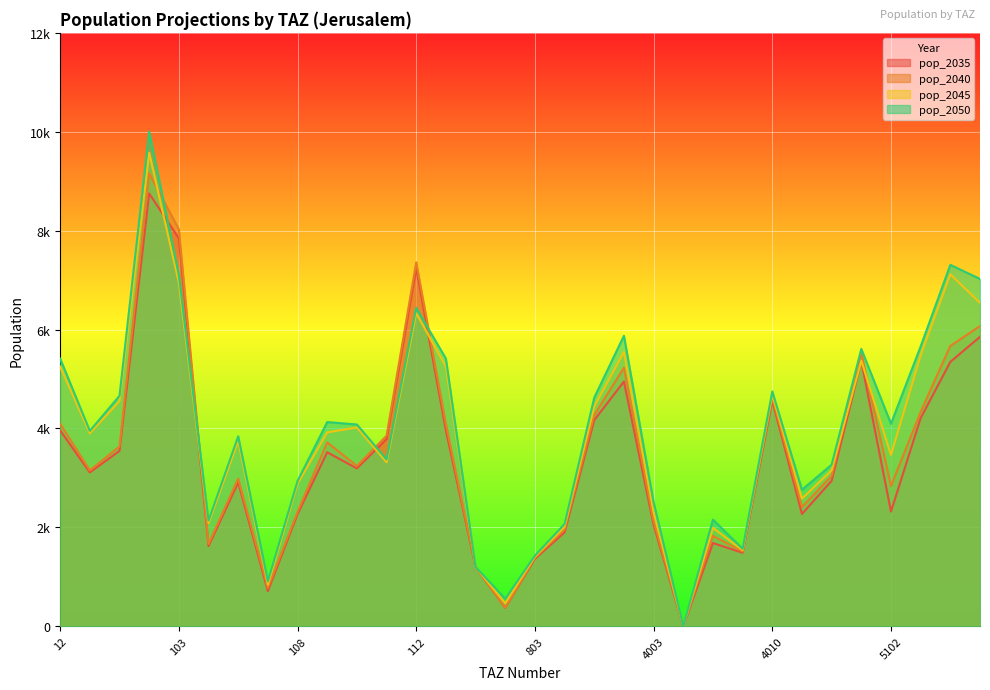

Where do pop_2045 and pop_2040 first cross each other?

102 and 103